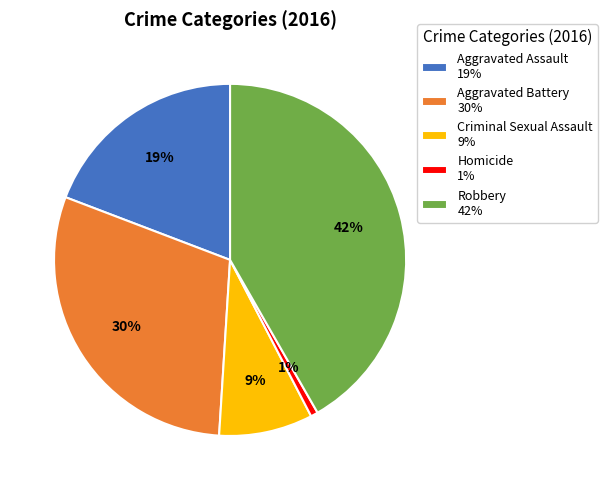

Between Homicide 1% and Aggravated Battery 30%, which is larger?

Aggravated Battery 30%